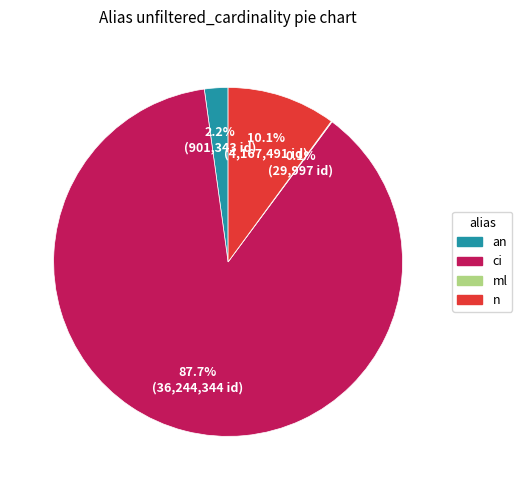

To the nearest percent, what portion does ci represent?

88%